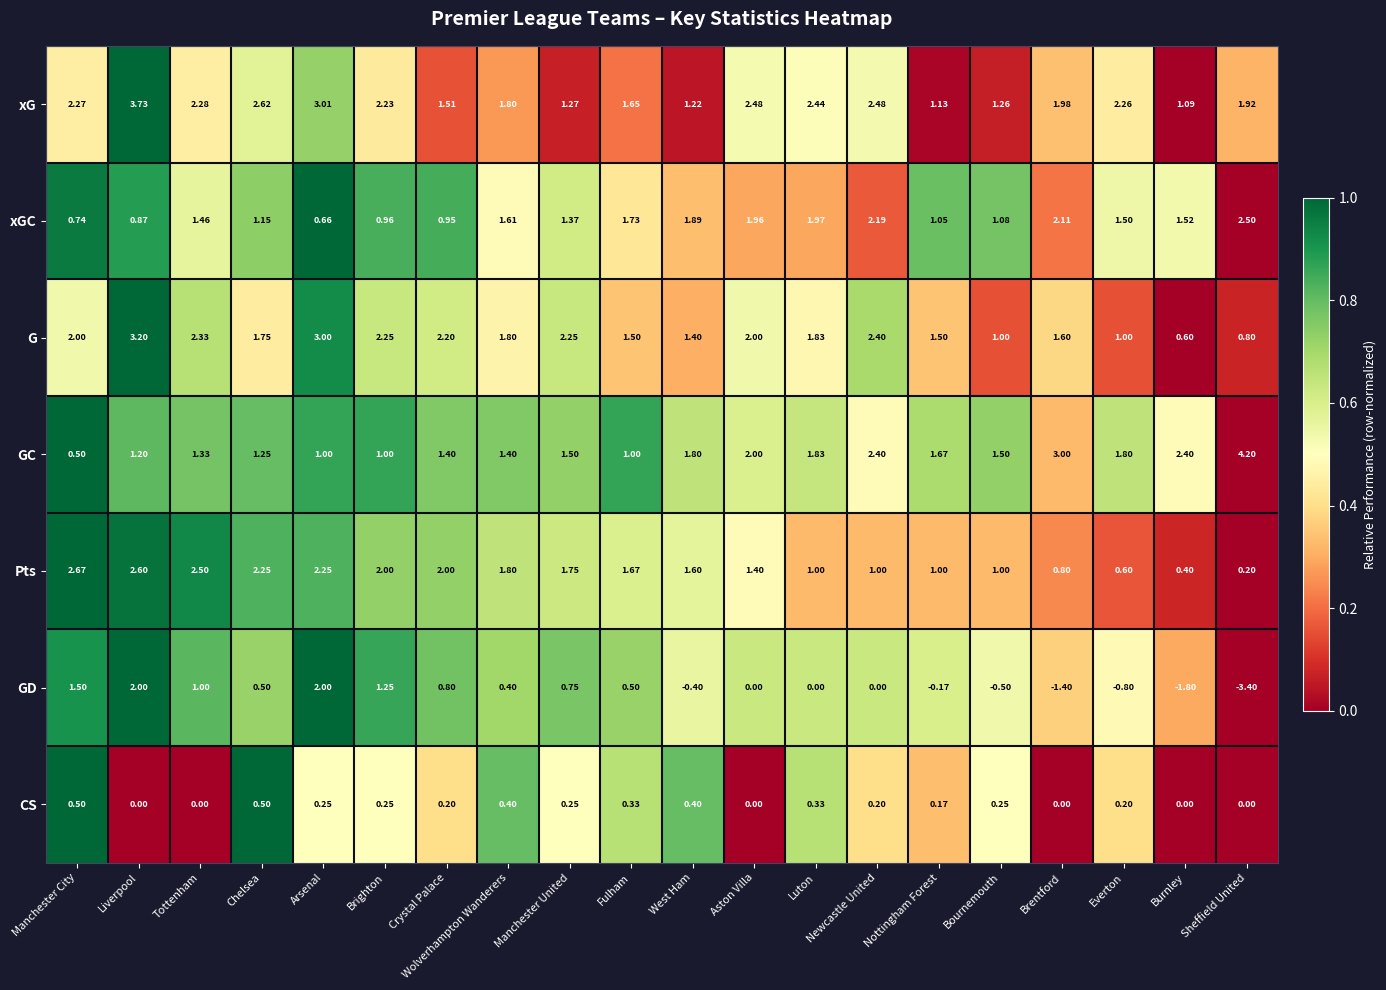

Which series has the largest total across all categories?

xG